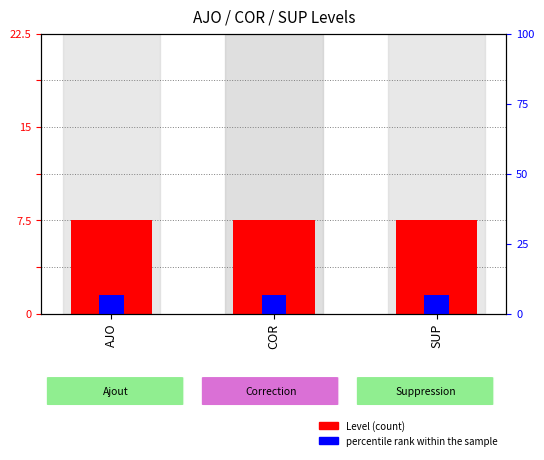

Rank the series by their average value, from highest to lowest.

Level, percentile rank within the sample